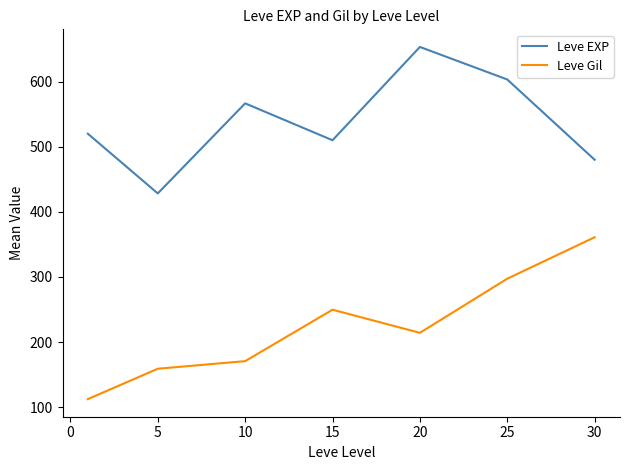

Which series has the largest total across all categories?

Leve EXP